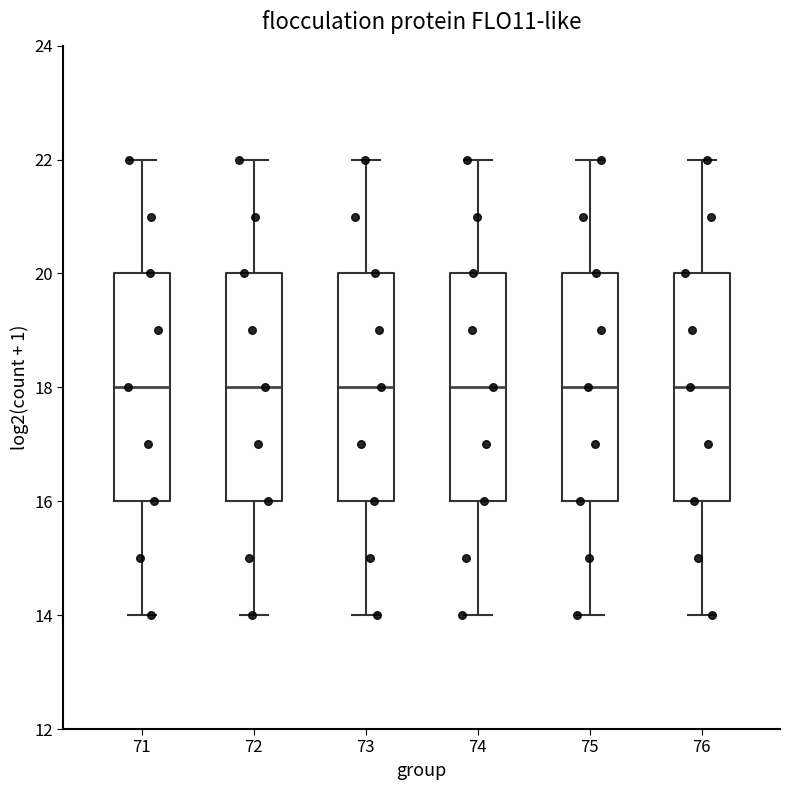

Reading left to right, transcribe this box plot: for each box, give where its median line is, the range the box spans, and where its two whiskers end, as read against the y-axis. The values are not printed on the chart, so give them approximately, as read against the axis.

71: median 18, box 16 to 20, whiskers 14 to 22
72: median 18, box 16 to 20, whiskers 14 to 22
73: median 18, box 16 to 20, whiskers 14 to 22
74: median 18, box 16 to 20, whiskers 14 to 22
75: median 18, box 16 to 20, whiskers 14 to 22
76: median 18, box 16 to 20, whiskers 14 to 22